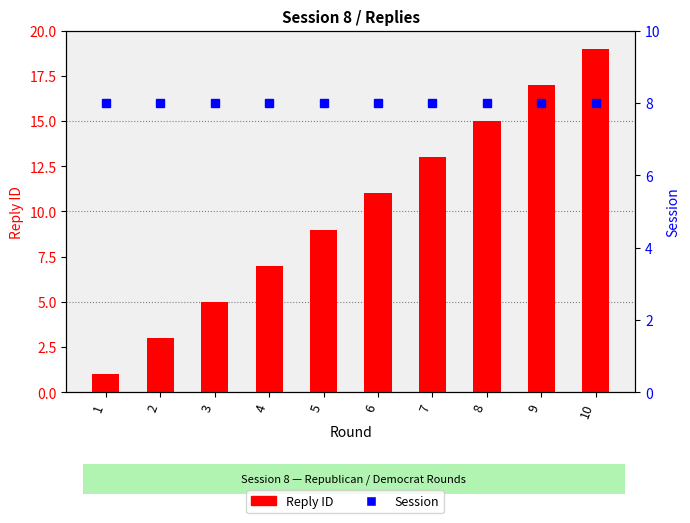

List the series in order of their overall mean, lowest first.

Session, Reply ID